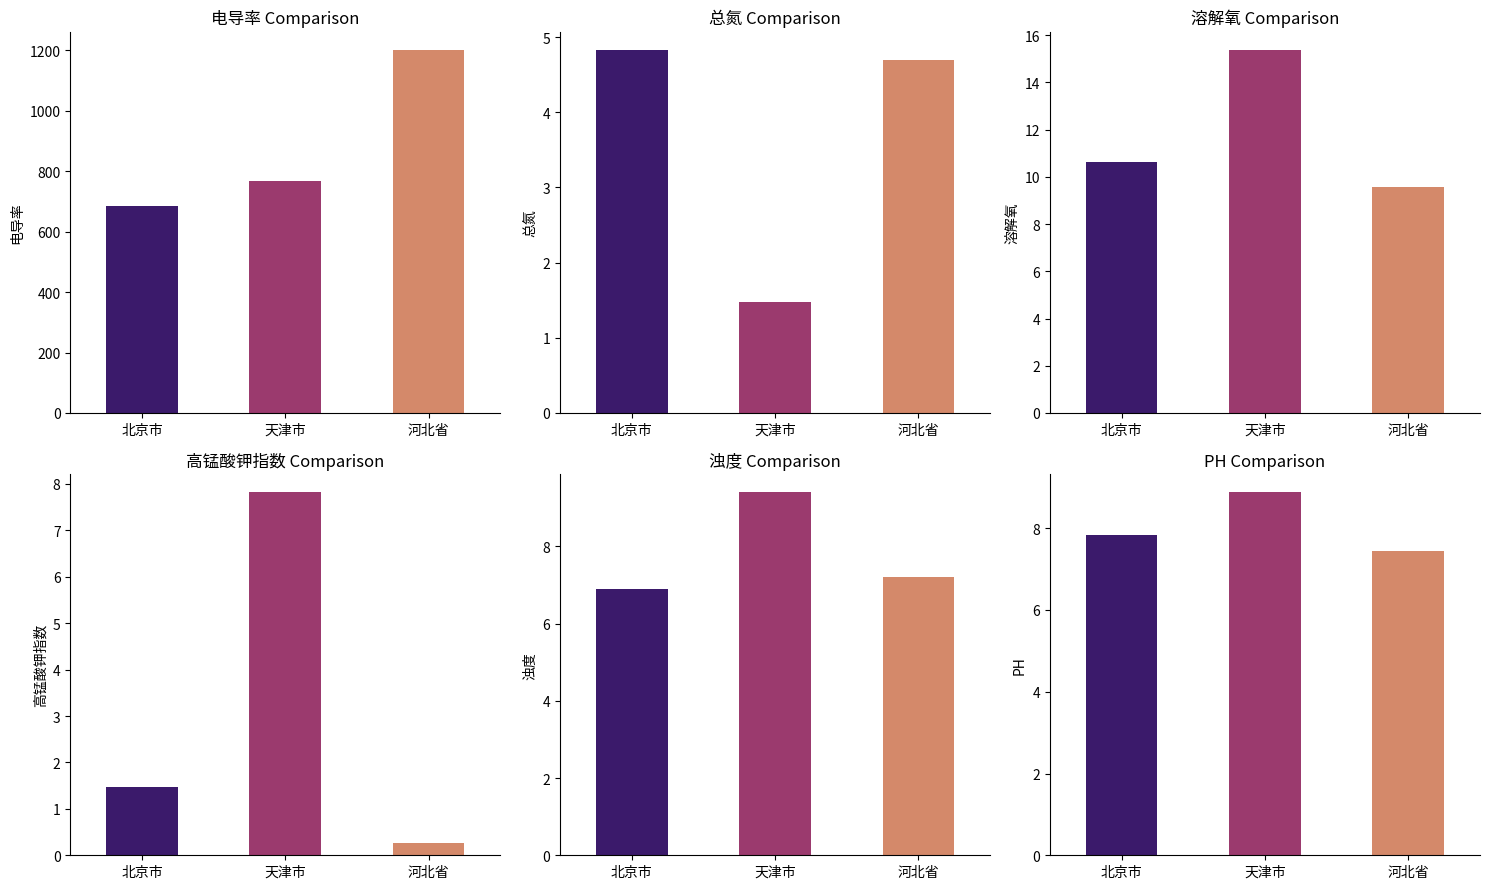

What are all the series names shown in the legend?

电导率, 总氮, 溶解氧, 高锰酸钾指数, 浊度, PH